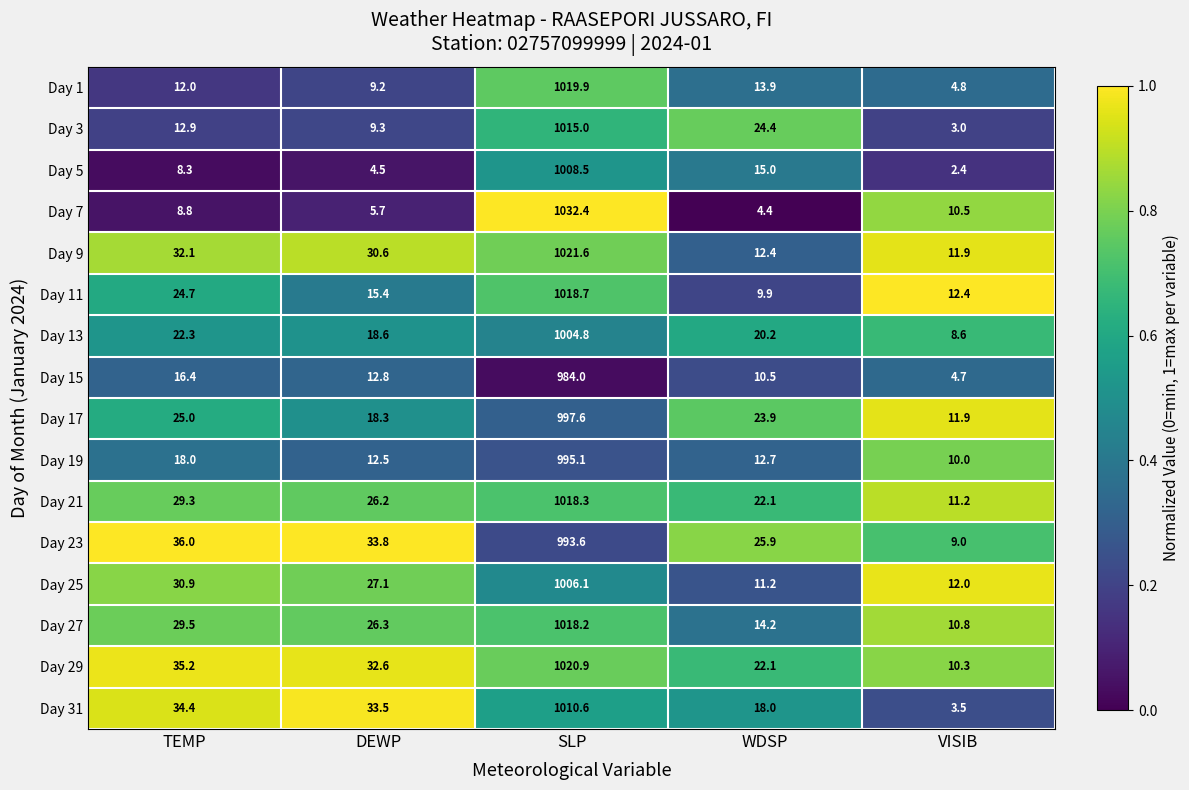

How many series are shown in this chart?

16